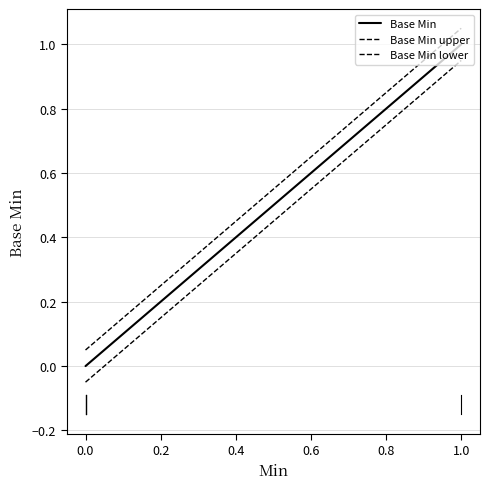

True or false: Base Min upper and Base Min lower cross at least once.

False